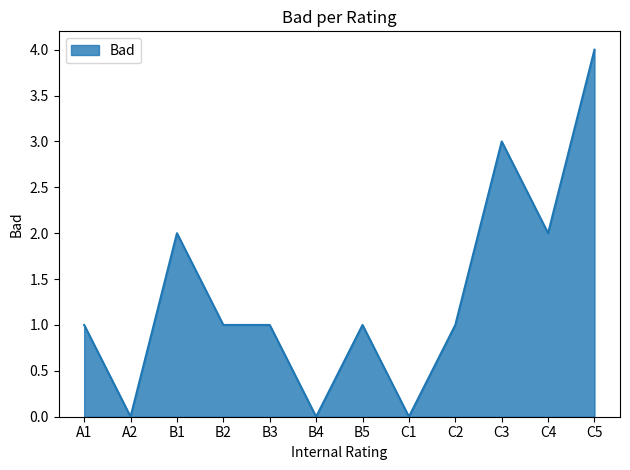

How many values are between 1 and 2?

7